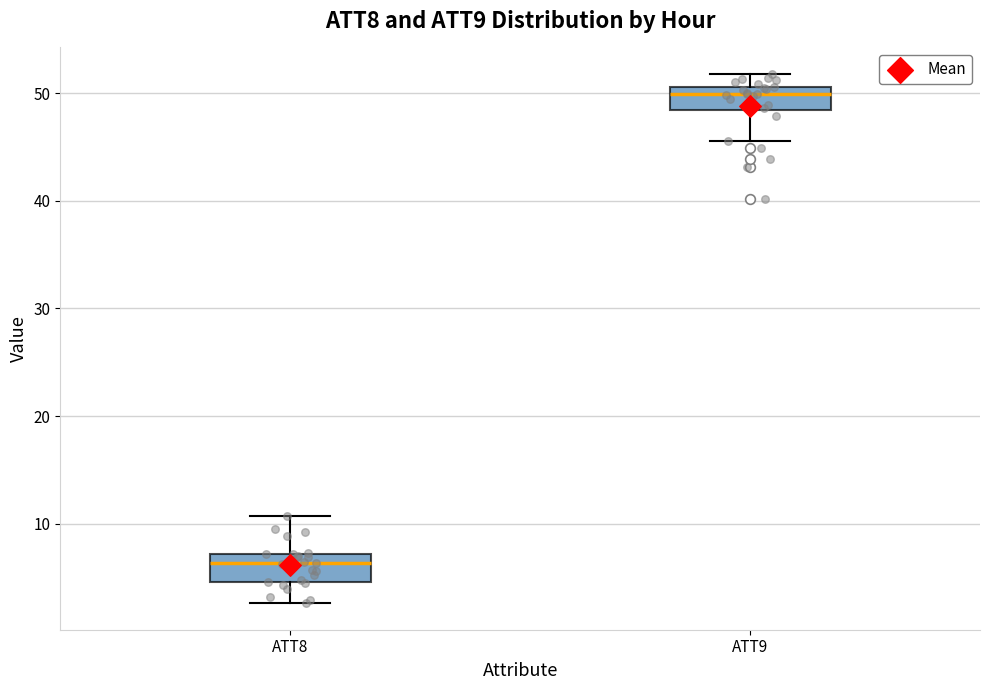

Reading left to right, transcribe this box plot: for each box, give where its median line is, the range the box spans, and where its two whiskers end, as read against the y-axis. The values are not printed on the chart, so give them approximately, as read against the axis.

ATT8: median 6, box 5 to 7, whiskers 3 to 11
ATT9: median 50, box 48 to 51, whiskers 46 to 52